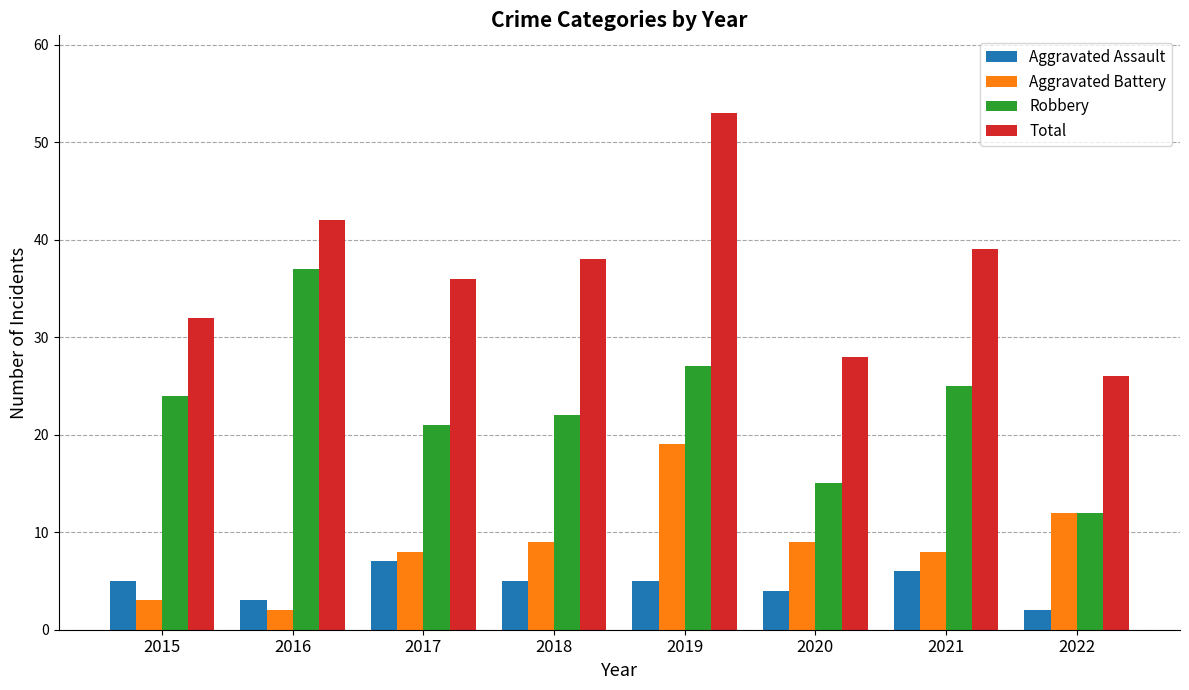

Which series changed the most between 2019 and 2022?

Total